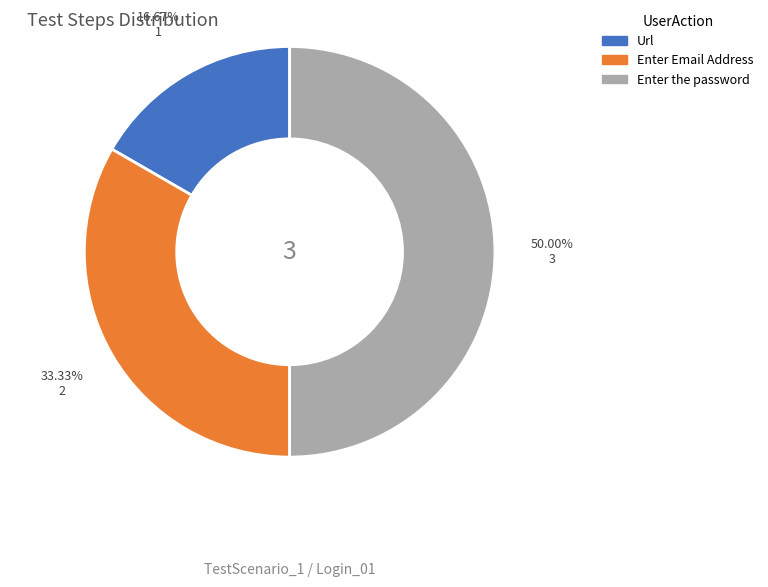

What percentage is the Url slice, to the nearest percent?

17%